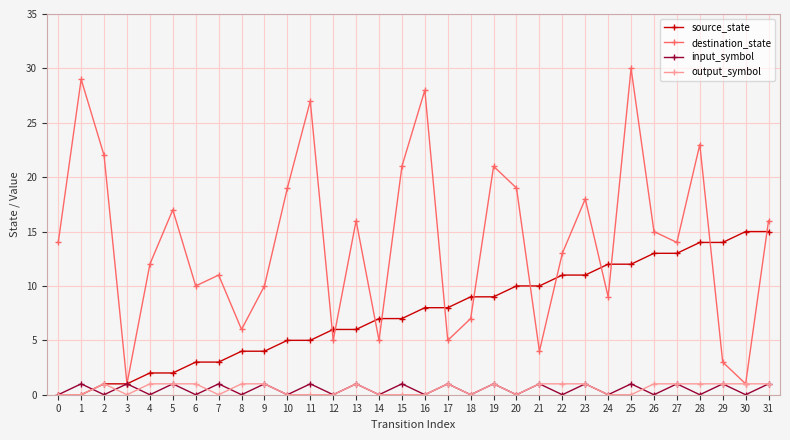

What is the difference between the second highest and minimum values in the destination_state series?

28